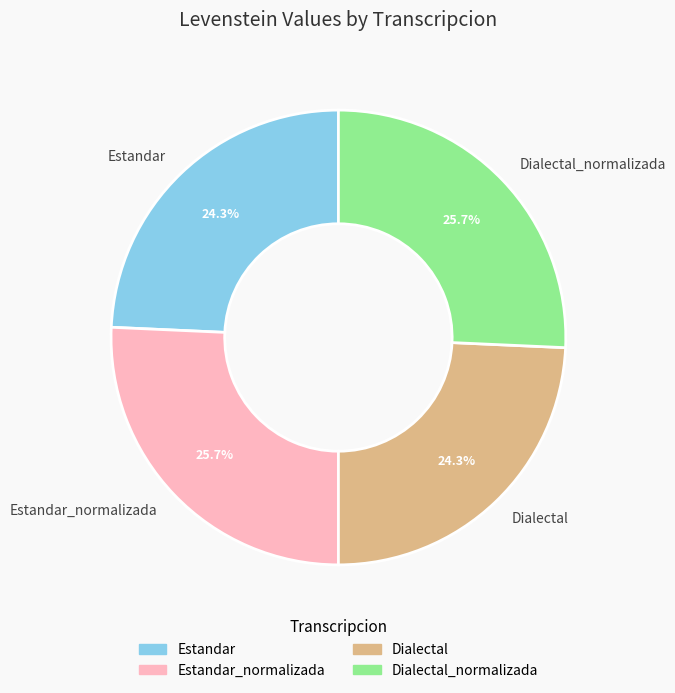

What is the ratio of the value at Dialectal_normalizada to the value at Estandar_normalizada?

1.0